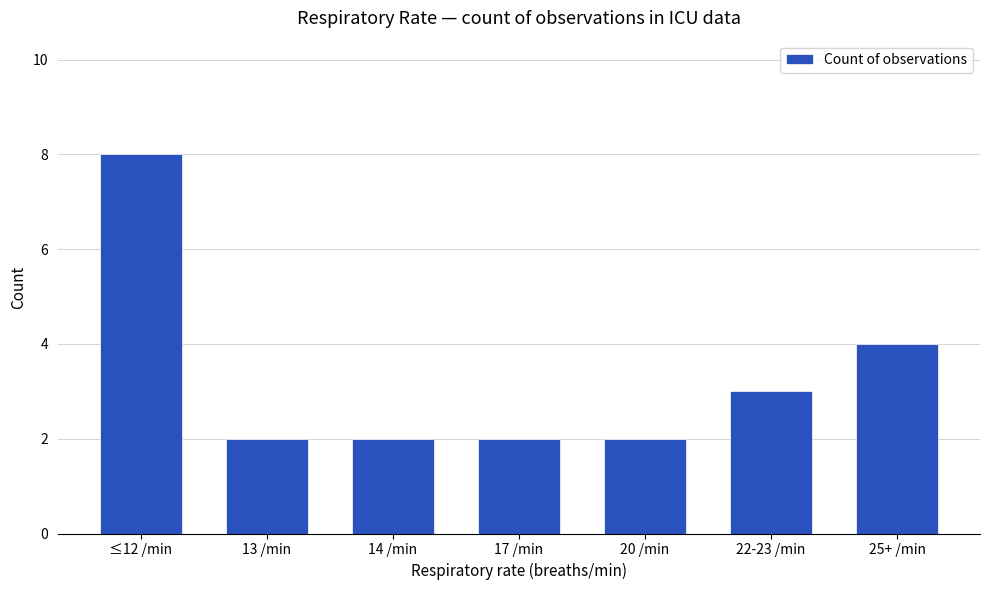

What value does the data have at ≤12 /min?

8